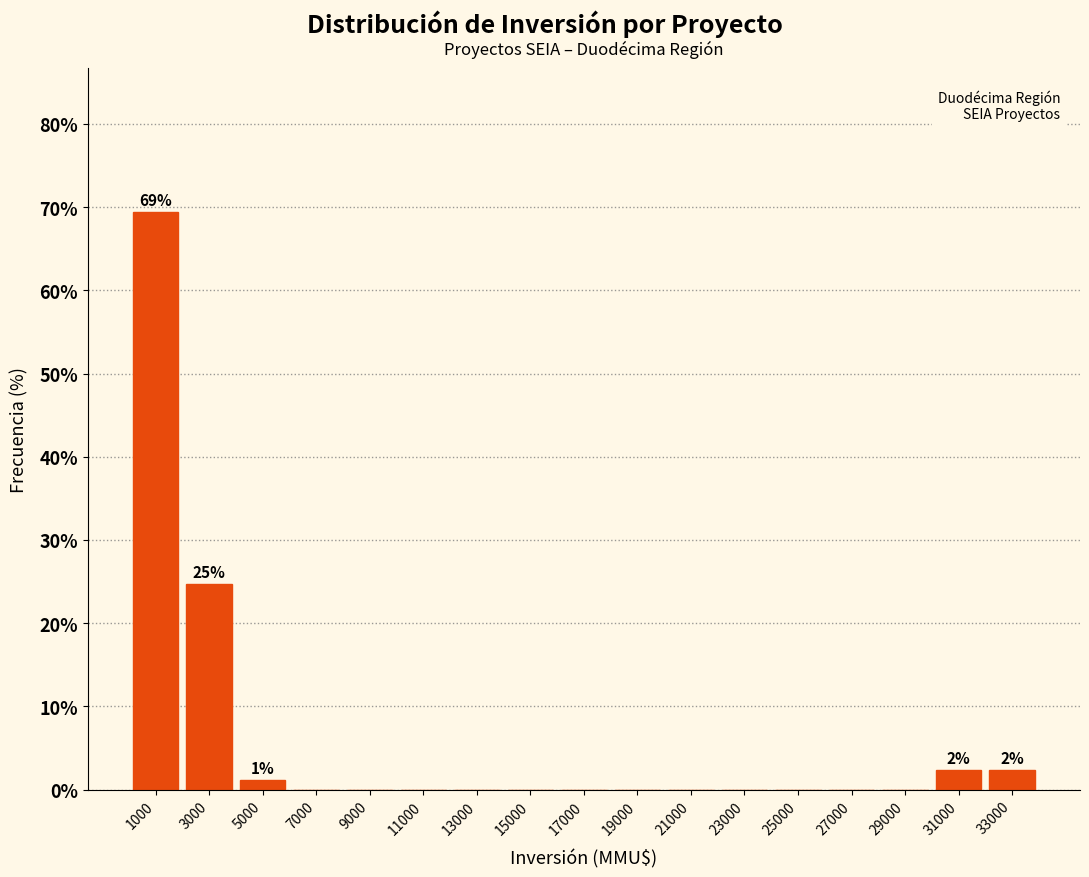

Over which range of the x-axis is the bar tallest?

0 to 2000